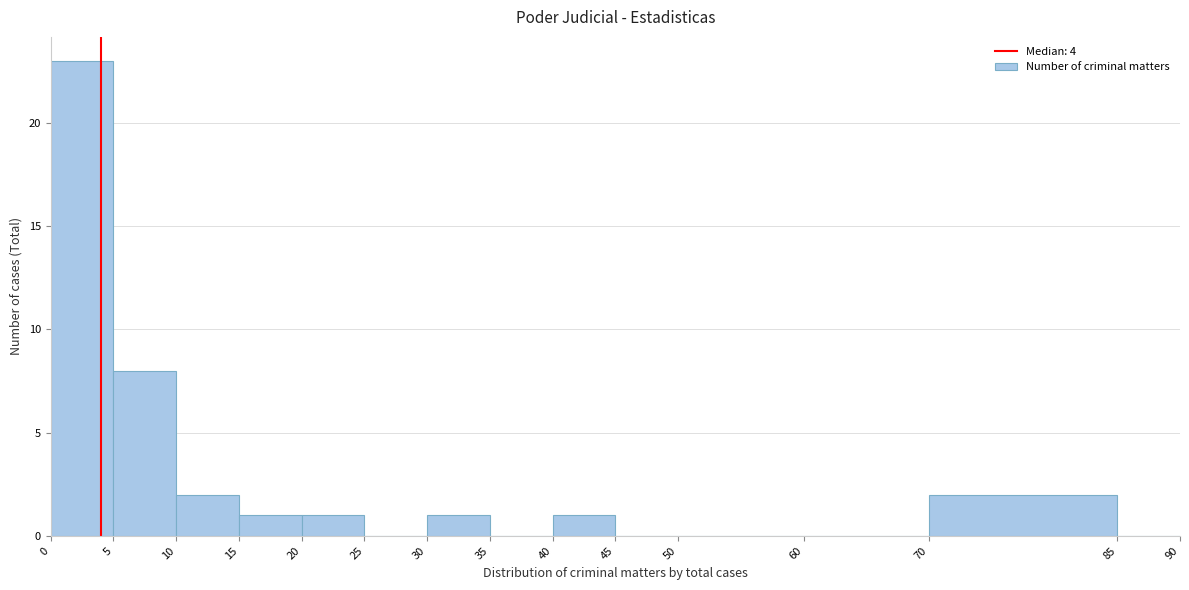

Over which range of the x-axis is the bar tallest?

0 to 5